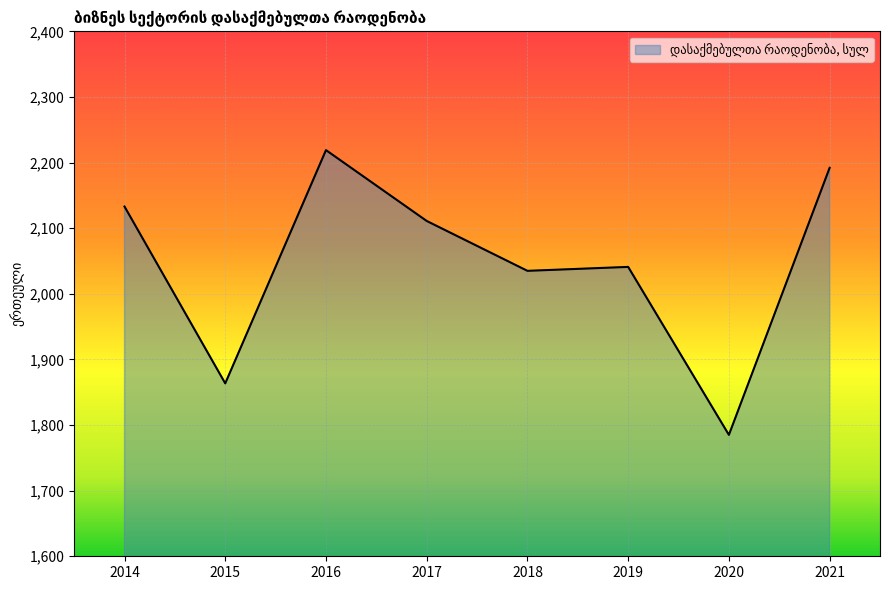

What is the approximate value at 2019?

2041.0